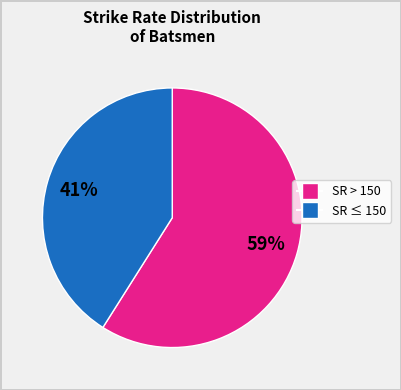

To the nearest percent, what is the difference between the largest and smallest slice percentages?

18%